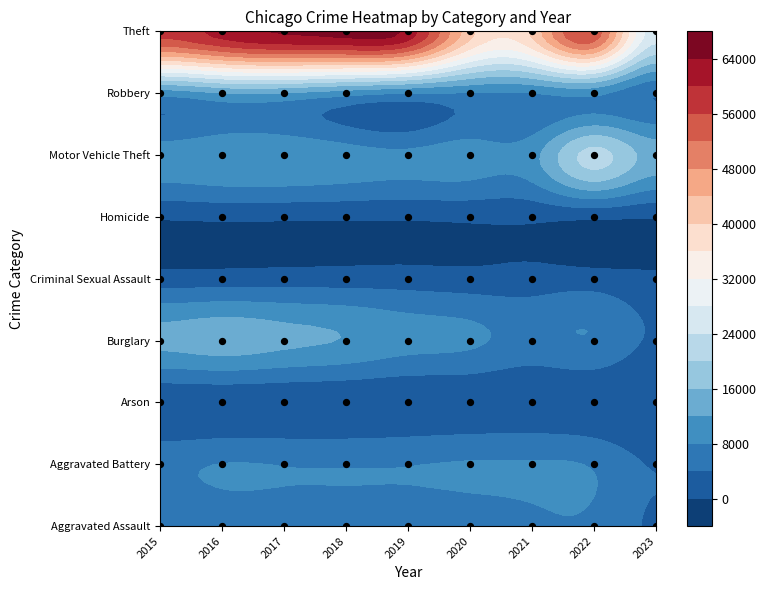

Which label corresponds to the smallest value in the chart?

2023